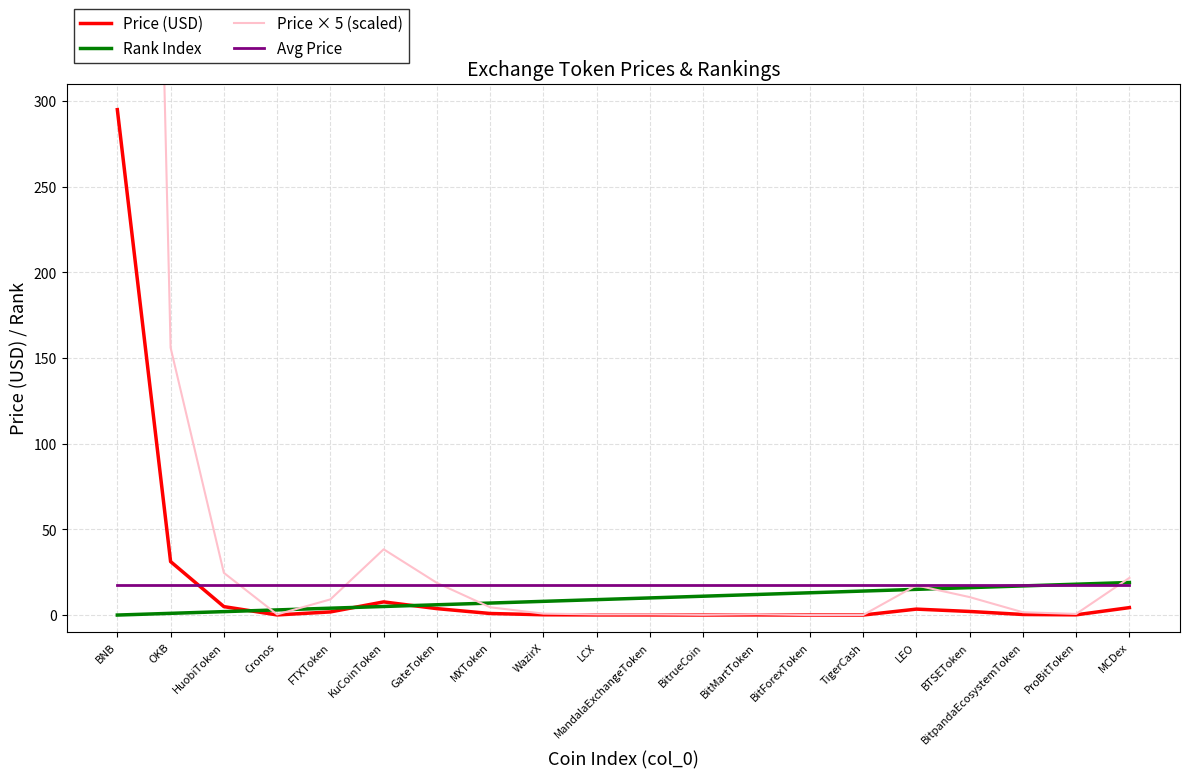

How many categories are shown in the chart?

20